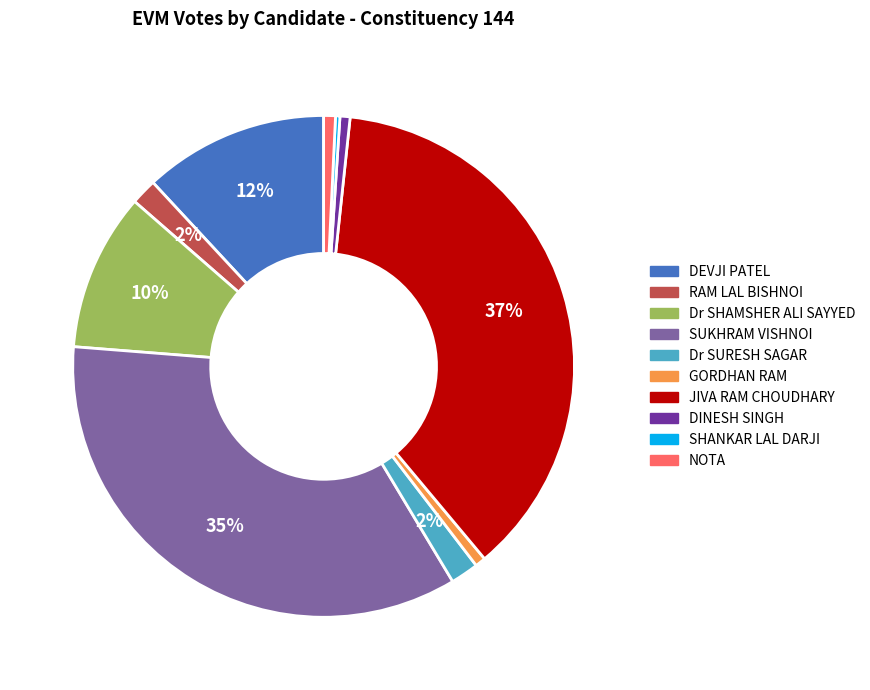

Which slice is the largest?

JIVA RAM CHOUDHARY